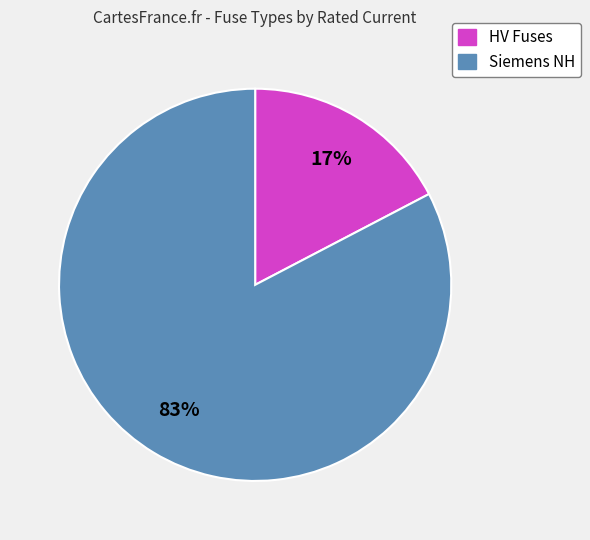

Is there any slice that represents more than half of the pie?

Yes